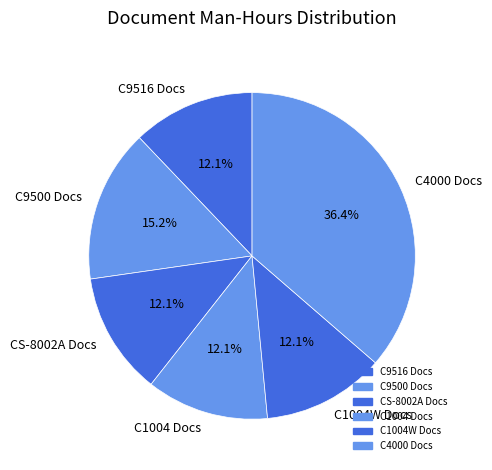

How much of the chart is everything except C9500 Docs?

84.8%